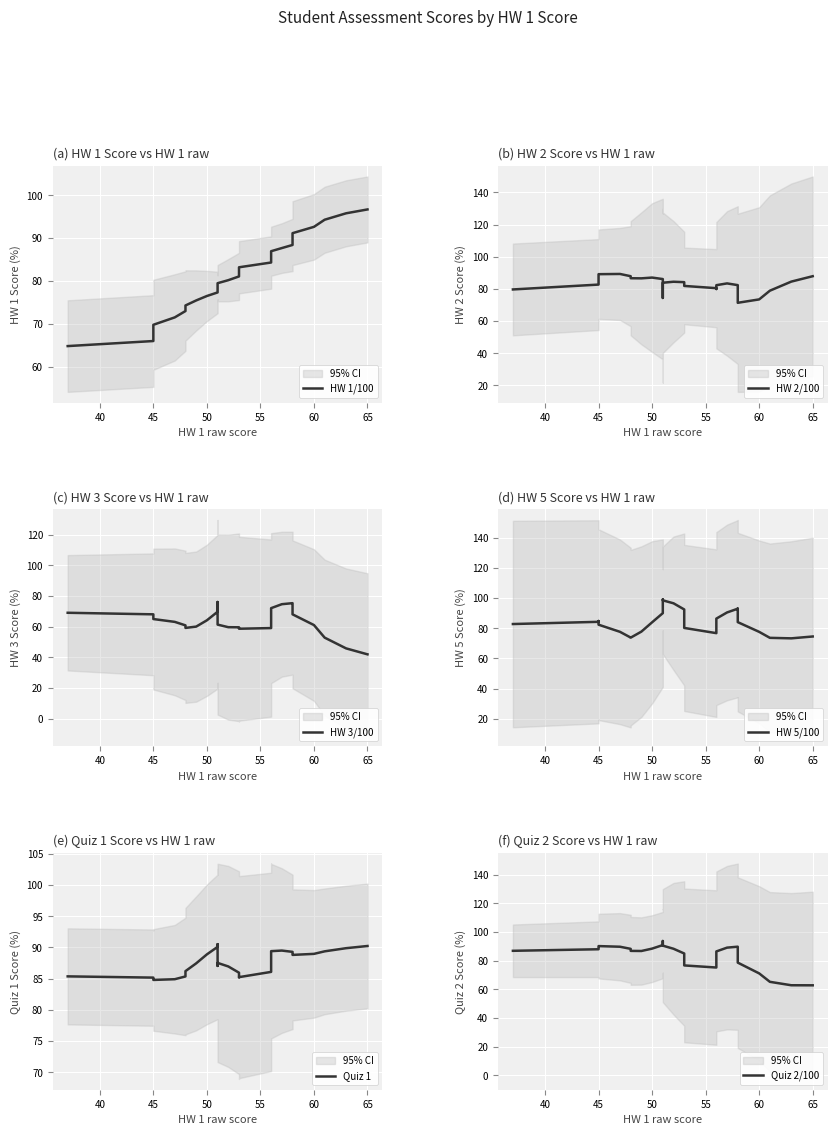

What is the maximum value for HW 3/100?

76.1